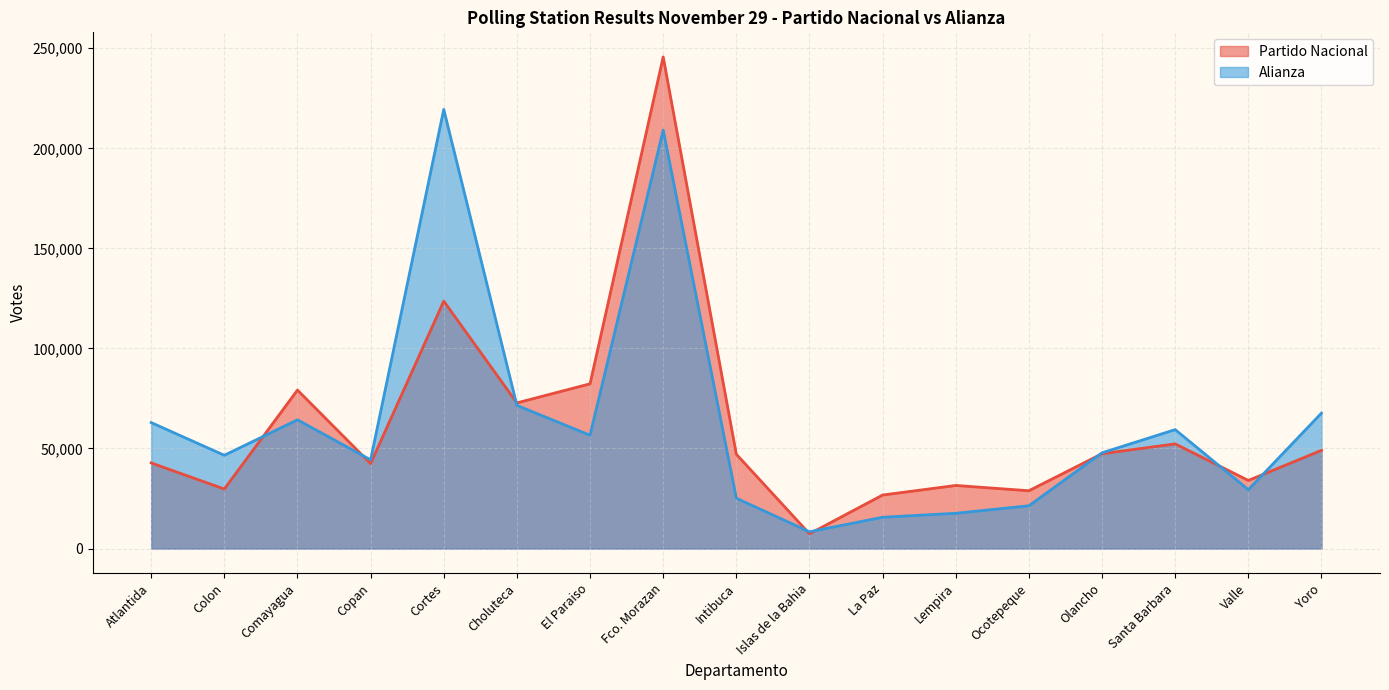

At which category does Alianza reach its first local peak?

Comayagua